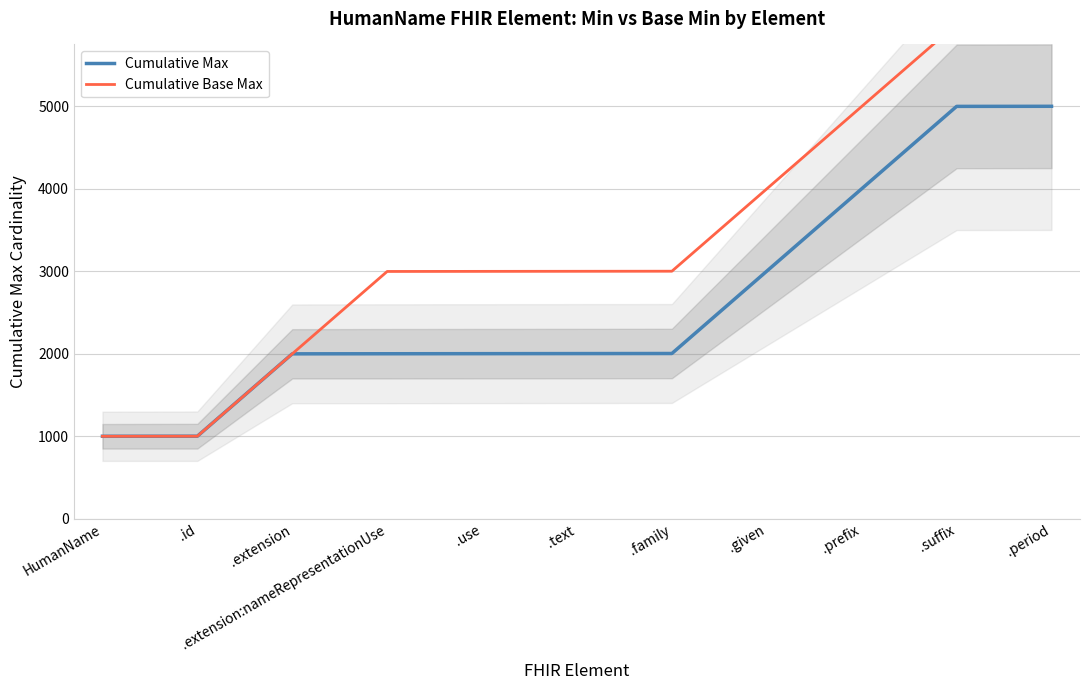

What is the sum of all Cumulative Max values?

29008